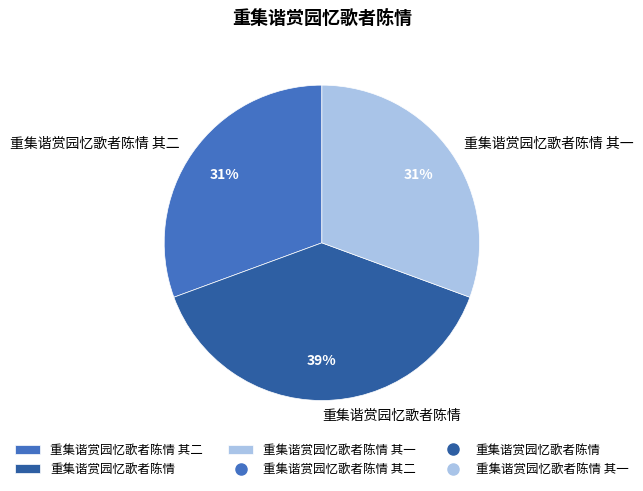

Which slice is the largest?

重集谐赏园忆歌者陈情